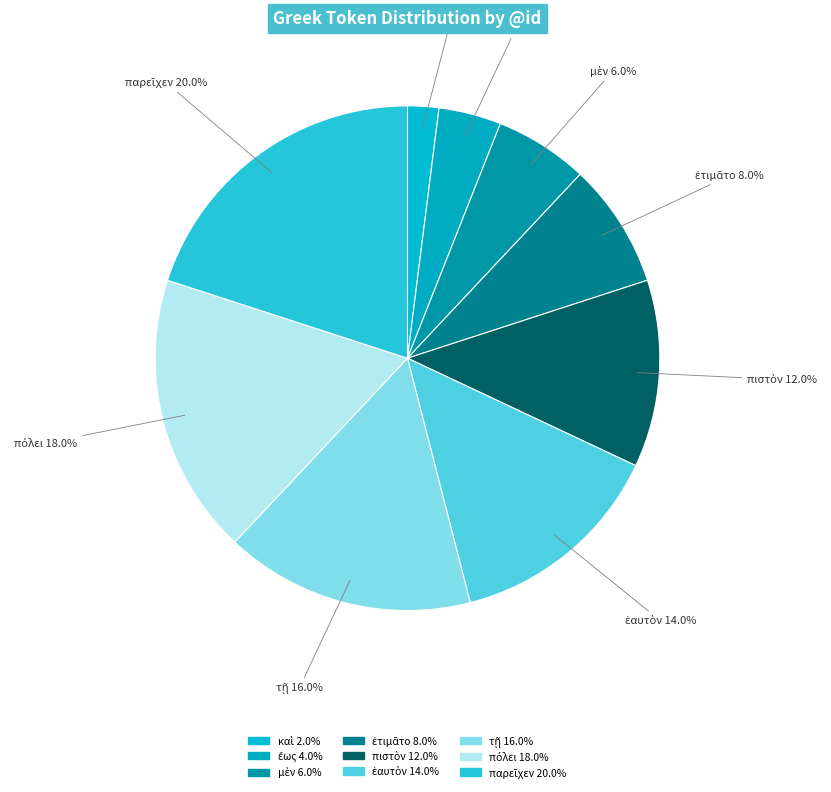

To the nearest percent, what portion does καὶ represent?

2%